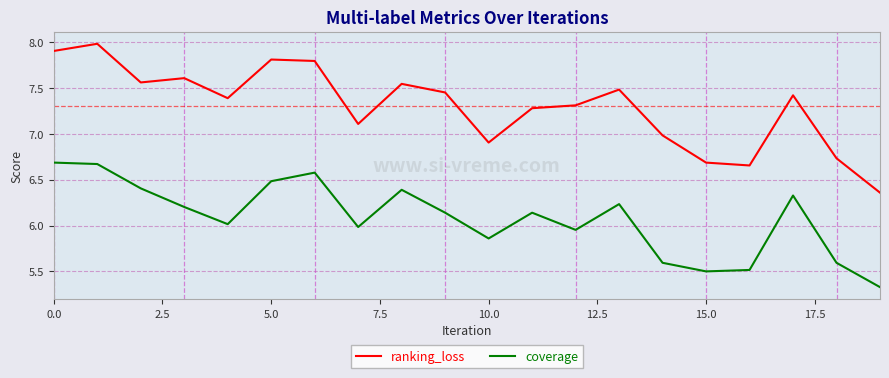

What are all the series names shown in the legend?

ranking_loss, coverage